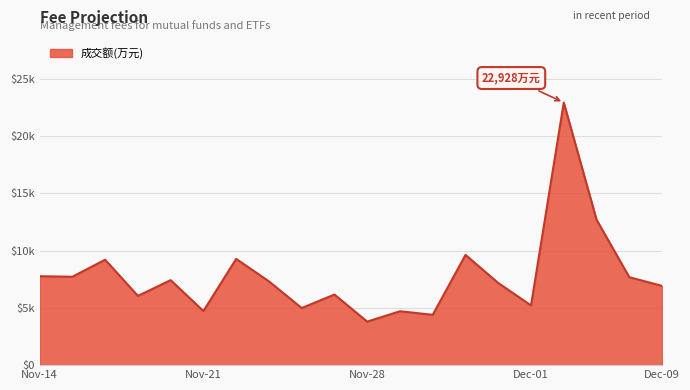

Reading left to right, list all the values displayed in this chart.

7762	7718	9204	6045	7421	4726	9275	7316	4986	6163	3800	4704	4393	9624	7170	5211	22928	12702	7678	6920